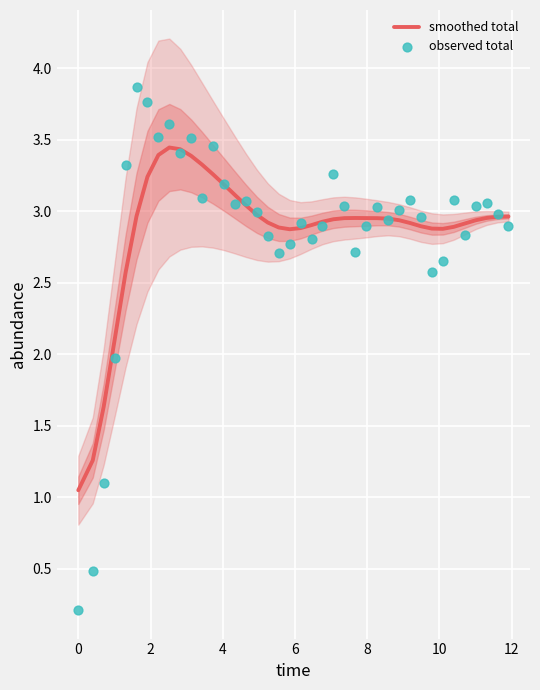

What is the total value across all series at 6?

5.9